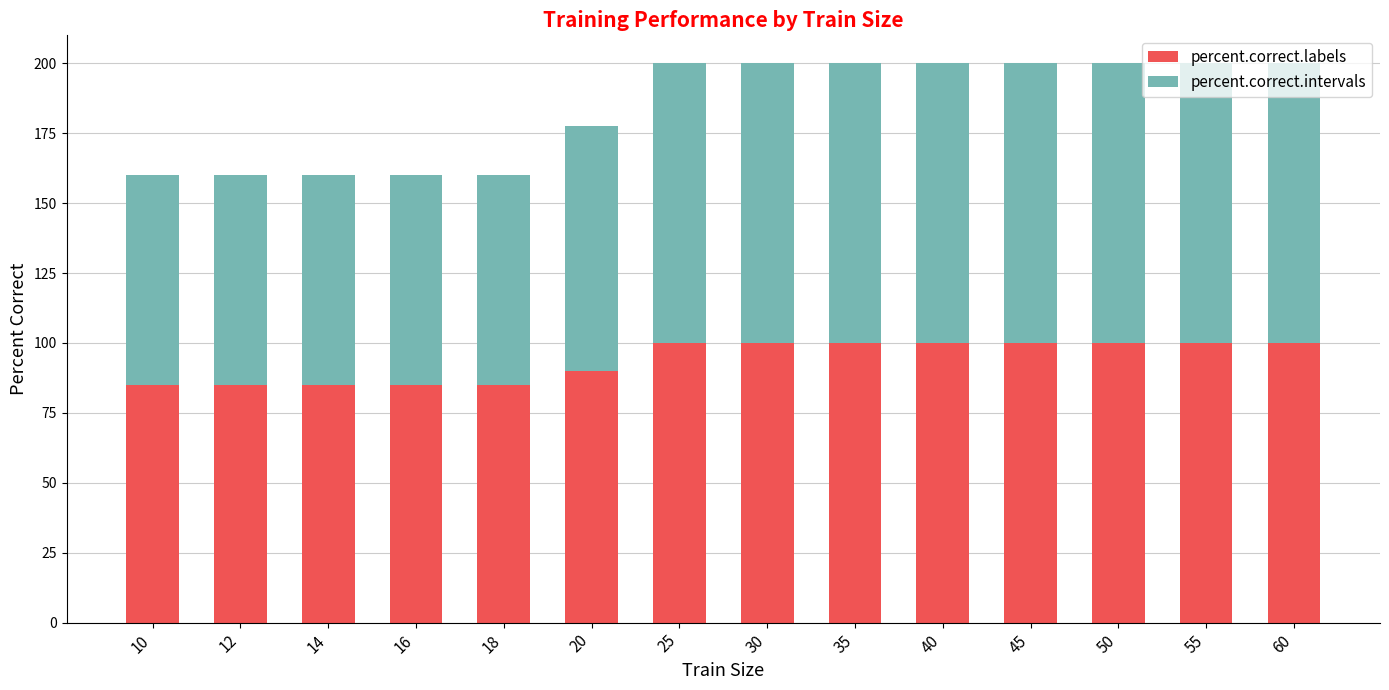

What is the total value across all series at 50?

200.0